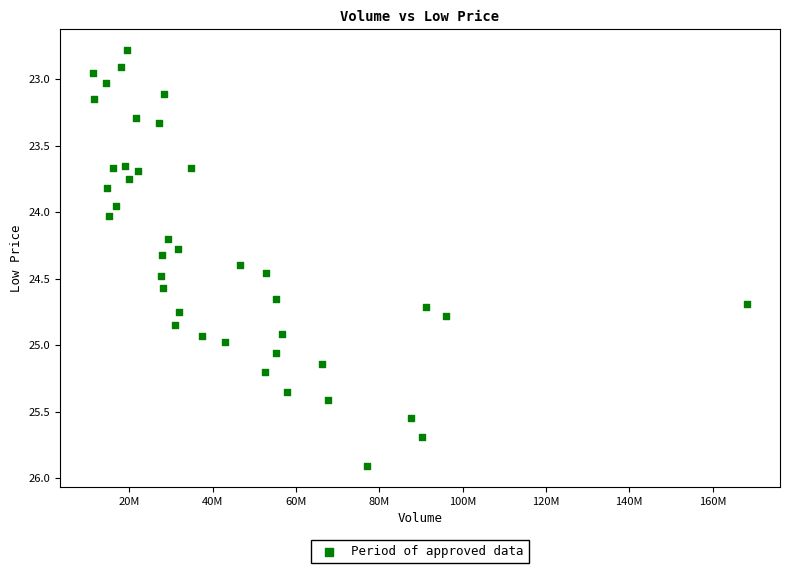

What is the range of X values (max minus min)?

157078107.4